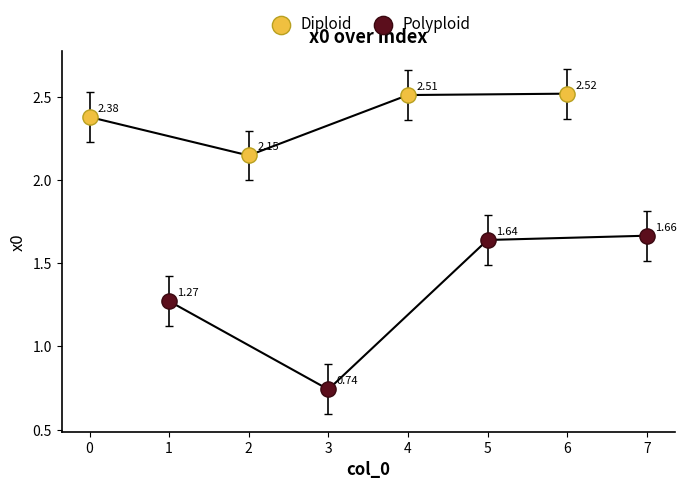

Which series has the widest spread of Y values?

Polyploid